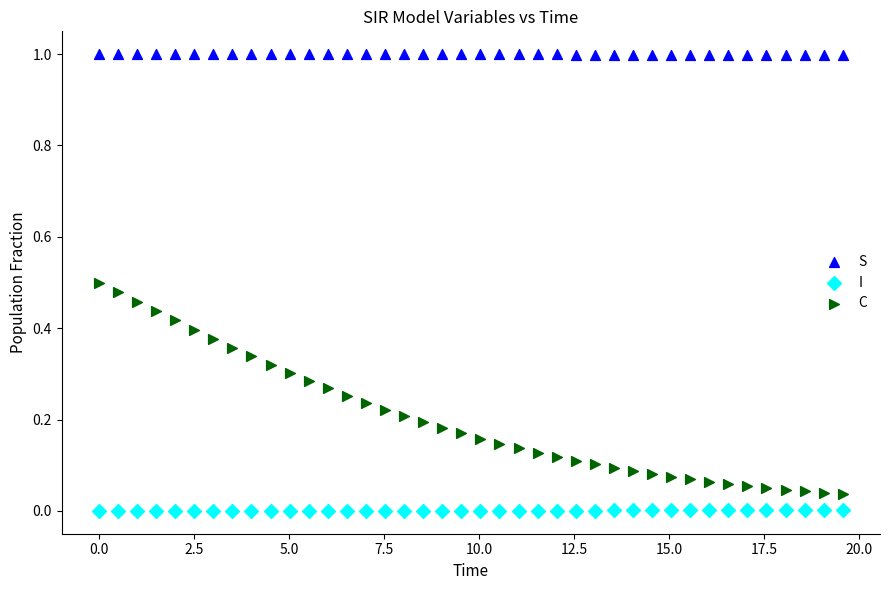

Which series has the largest Y range (max minus min)?

C